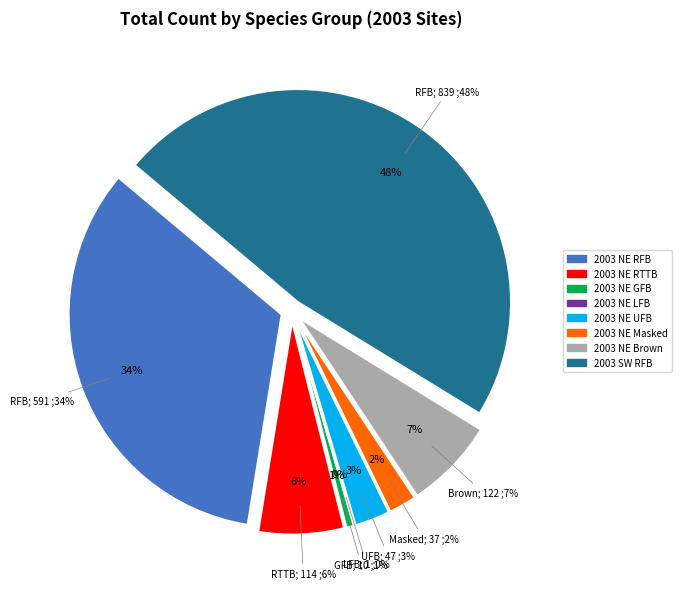

What is the smallest slice in the pie chart?

NE Herald LFB total